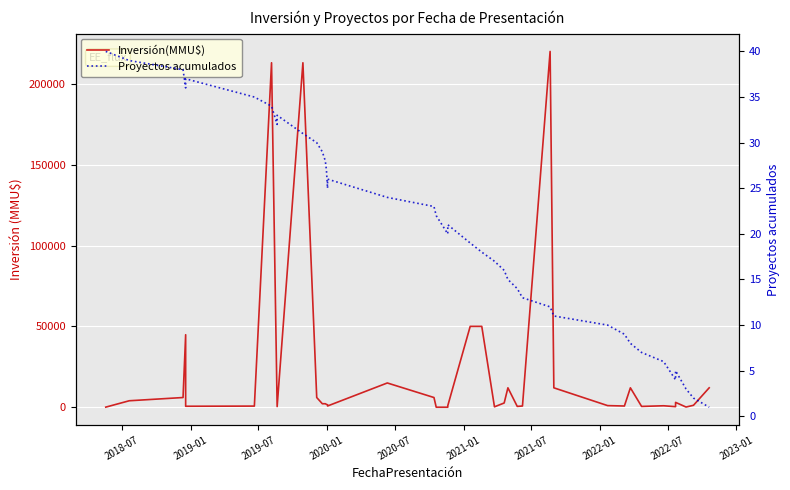

At which label does Proyectos acumulados reach its peak?

2018-07